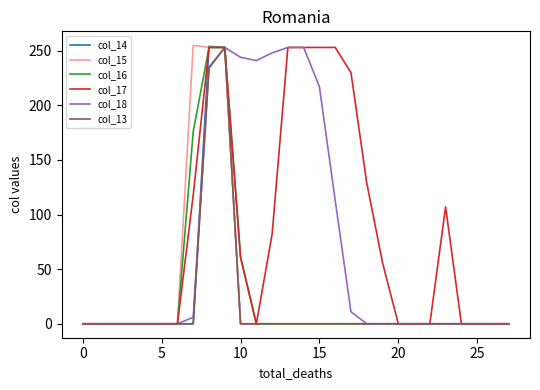

What is the greatest value displayed?

255